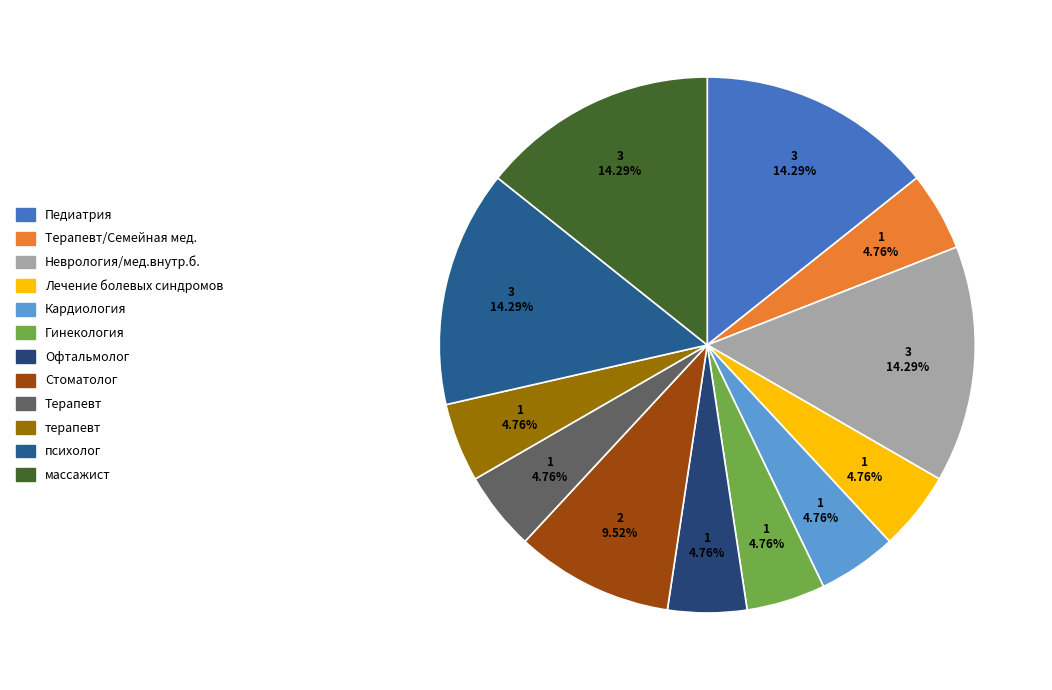

Rank the categories by value from highest to lowest.

Педиатрия, Неврология/мед.внутр.б., психолог, массажист, Стоматолог, Терапевт/Семейная_мед., Лечение_болевых_синдромов, Кардиология, Гинекология, Офтальмолог, Терапевт, терапевт